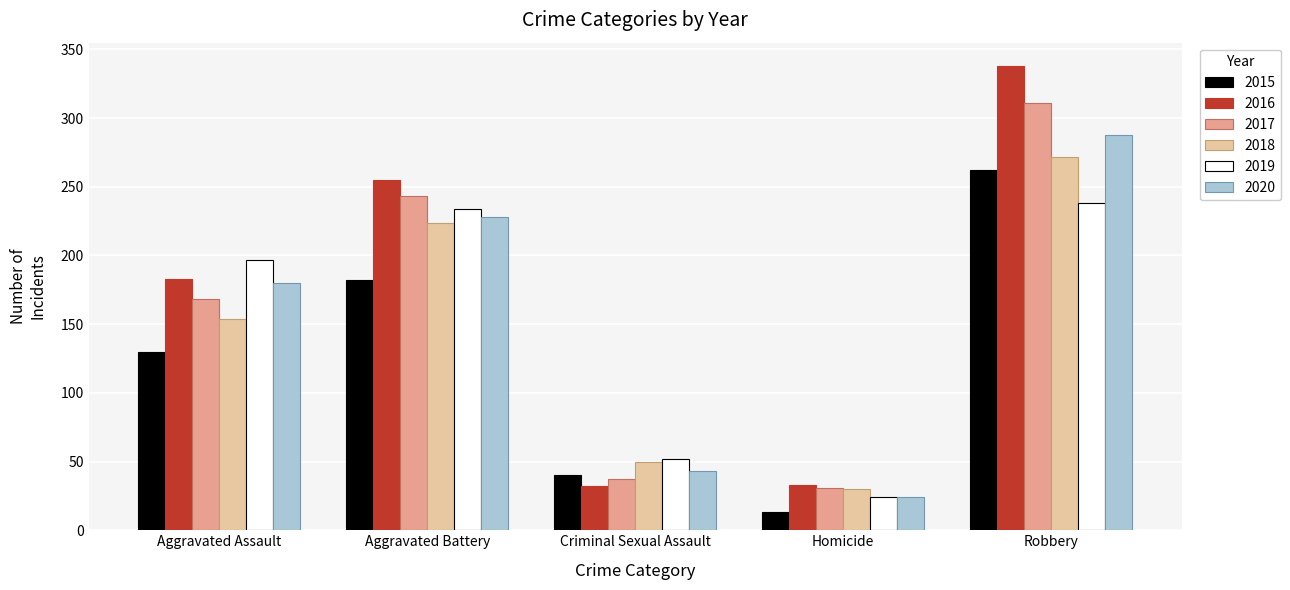

Which category has the highest value in the 2018 series?

Robbery